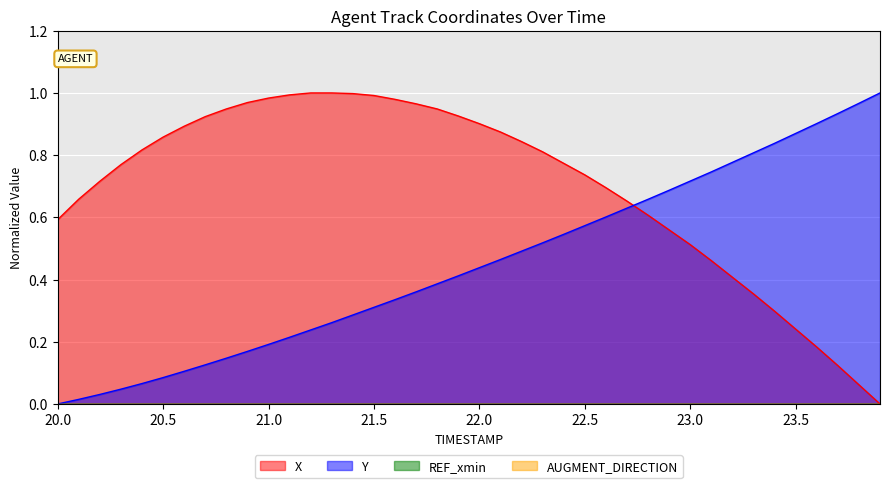

The Y series shows 0.4 at 21.5. True or false?

False